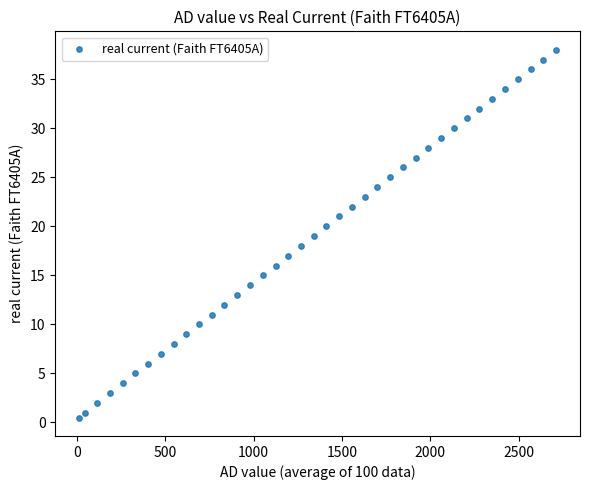

What is the range of Y values (max minus min)?

37.5